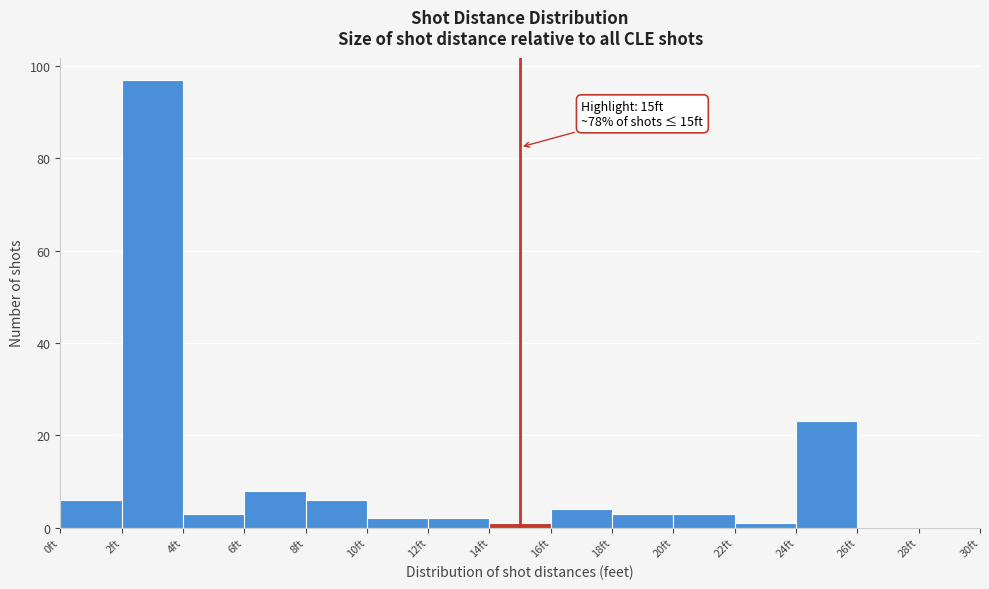

Which range on the x-axis has the tallest bar?

2 to 4